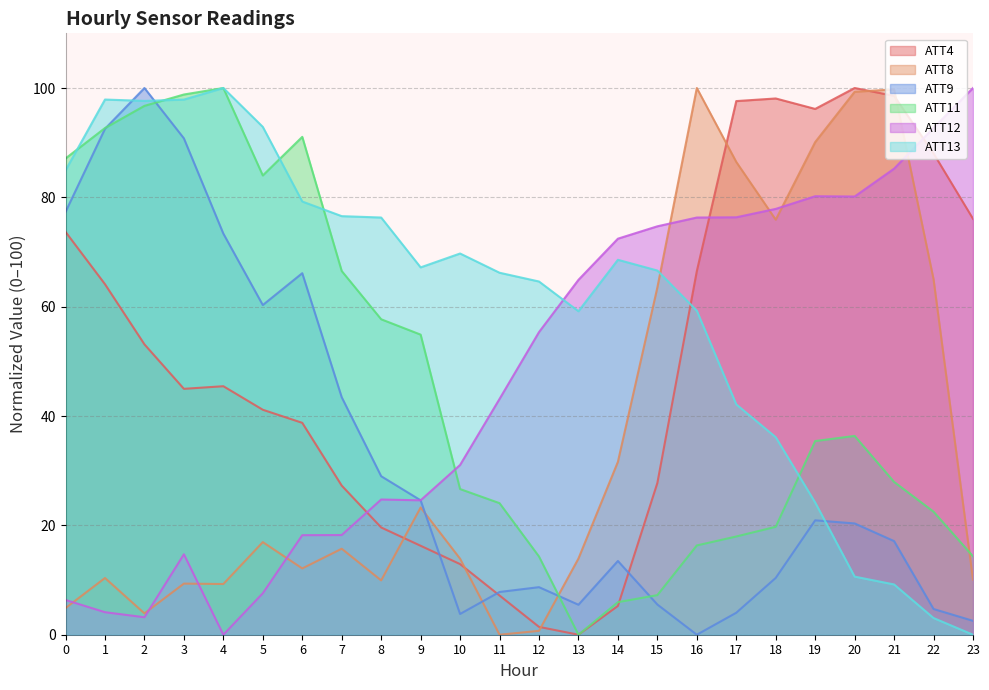

Is it true that ATT13 equals 79.2 at 6?

True